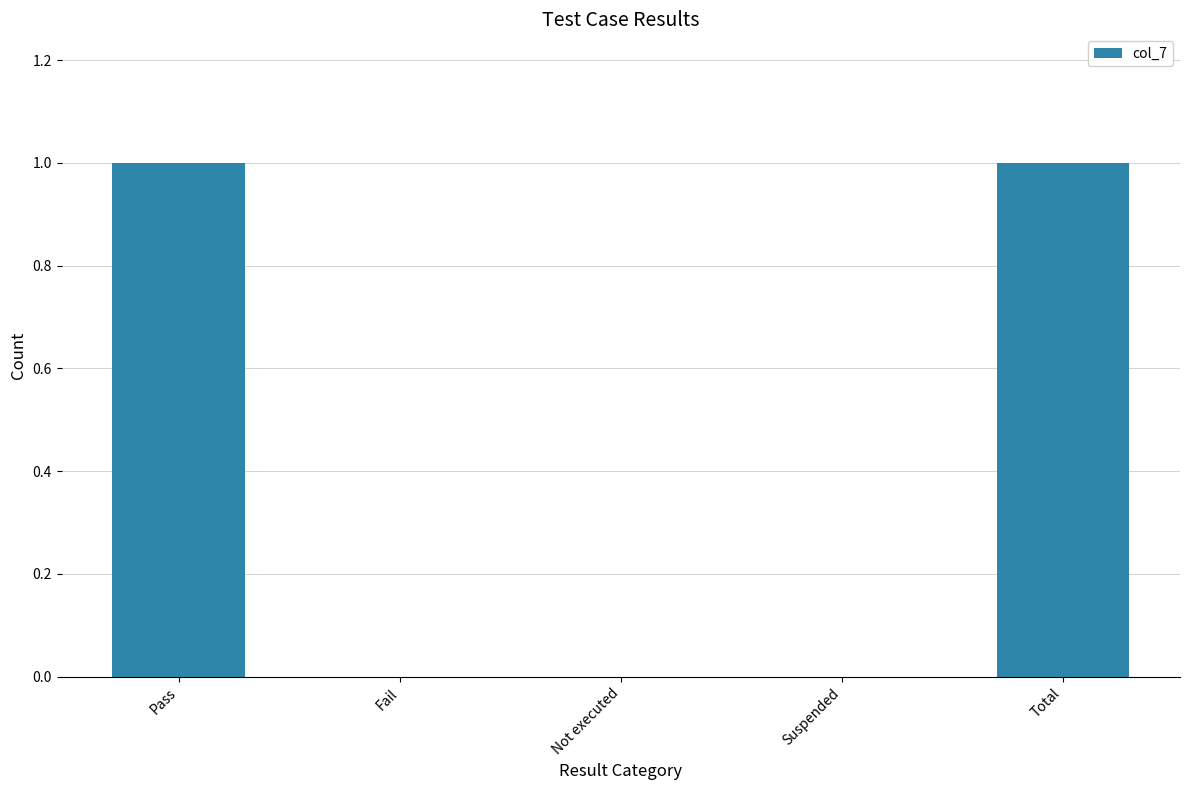

The chart shows a value of 0 at Not executed. True or false?

True